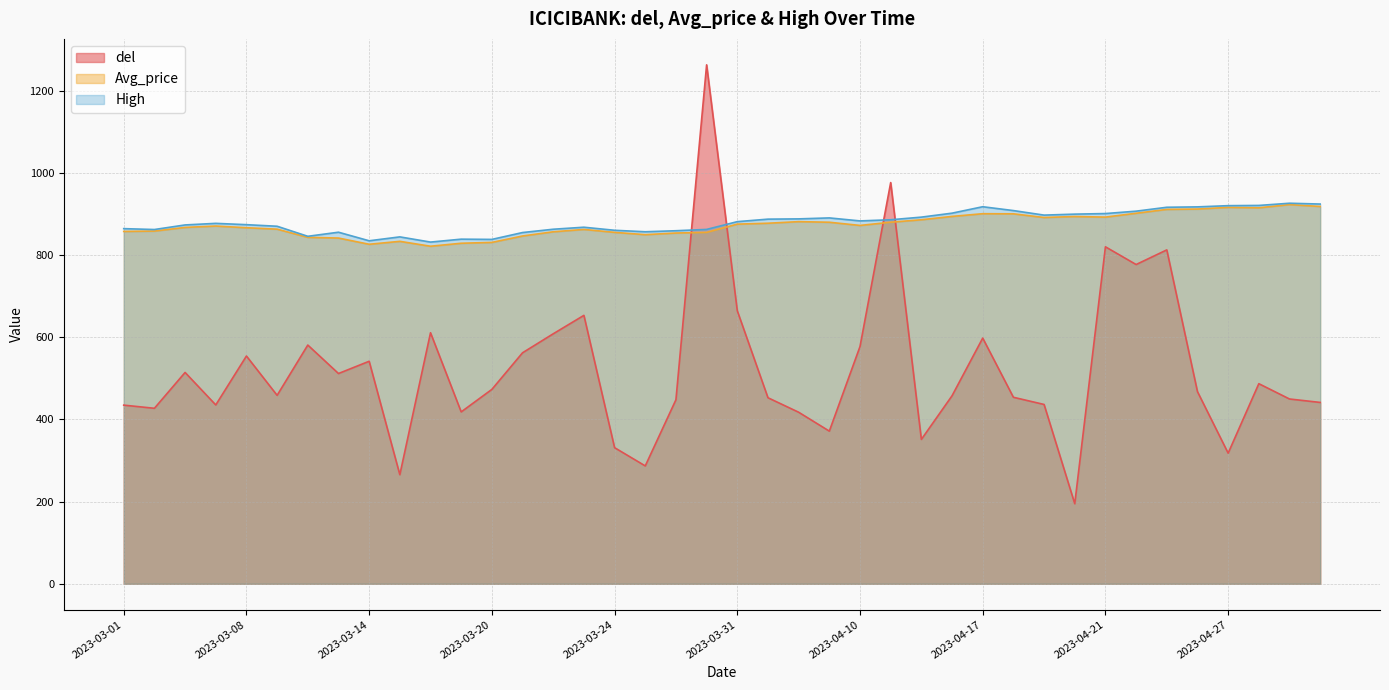

What is the difference between the High values at 2023-04-26 and 2023-03-23?

49.5